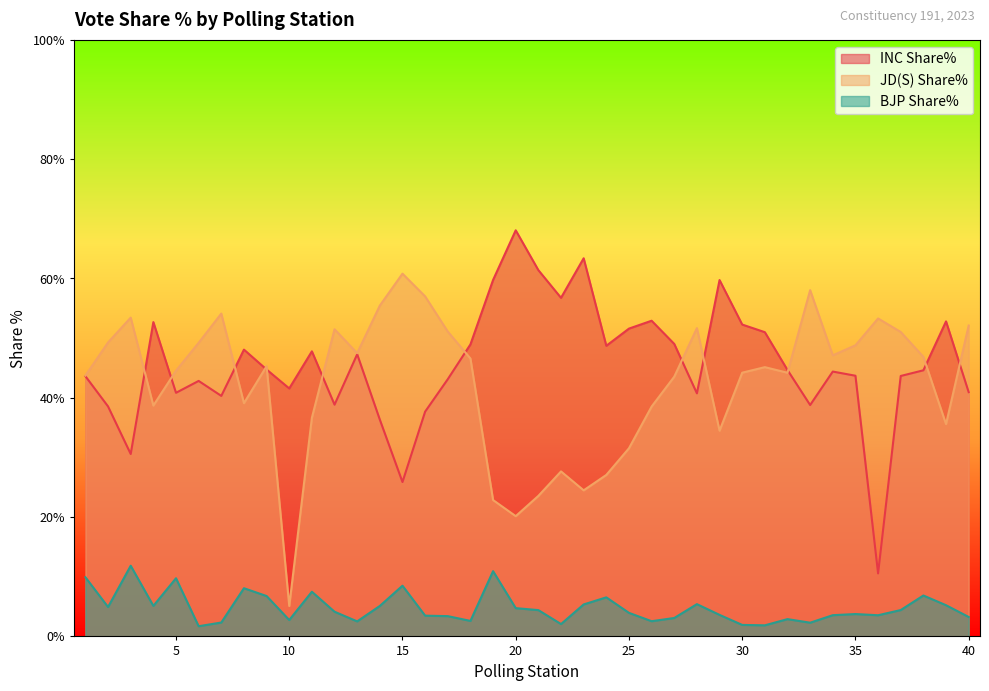

What are all the series names shown in the legend?

INC Share%, JD(S) Share%, BJP Share%